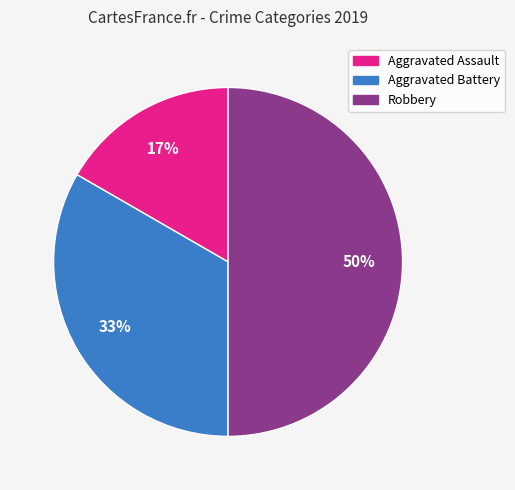

To the nearest percent, what percentage of the pie is Aggravated Battery?

33%